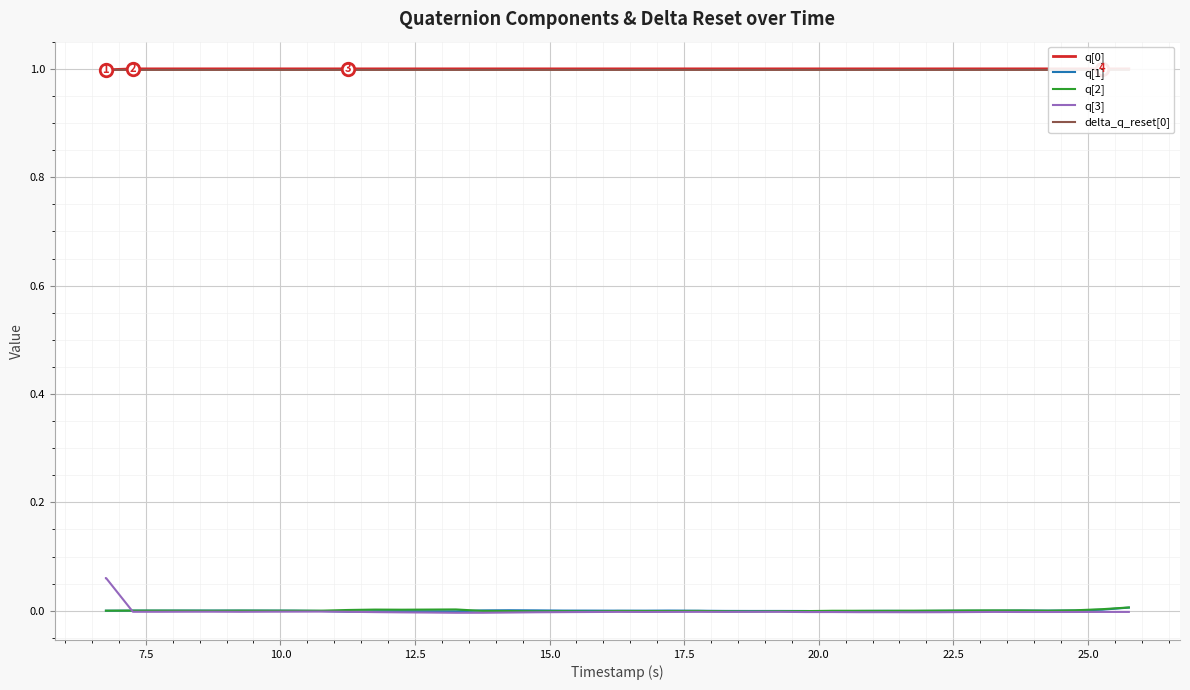

True or false: q[2] and q[0] intersect in this chart.

False